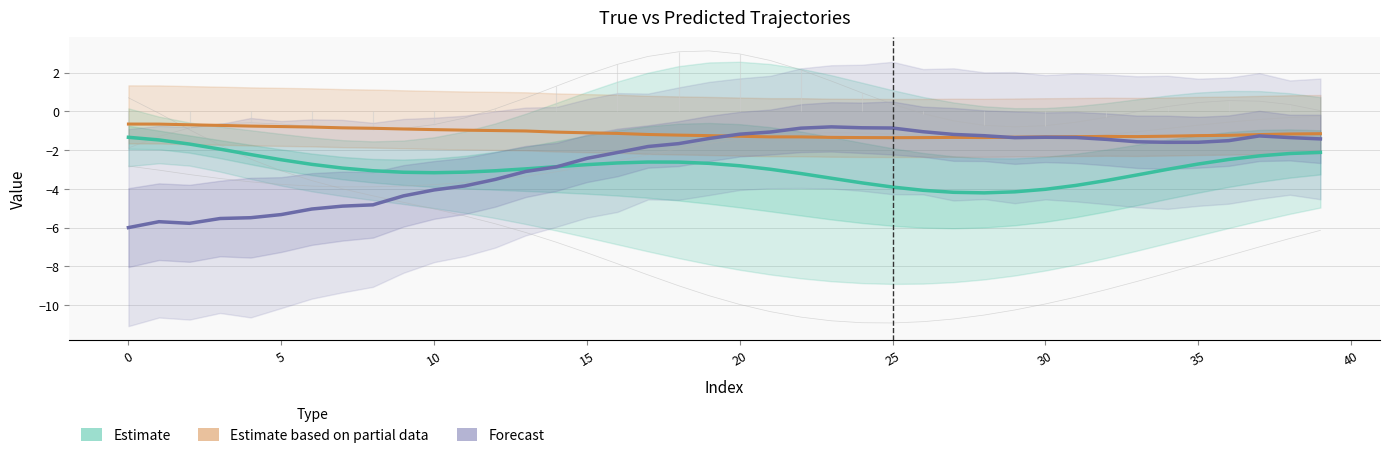

What is the difference between the second highest and minimum values in the X/Y/Z True (Estimate) series?

2.7